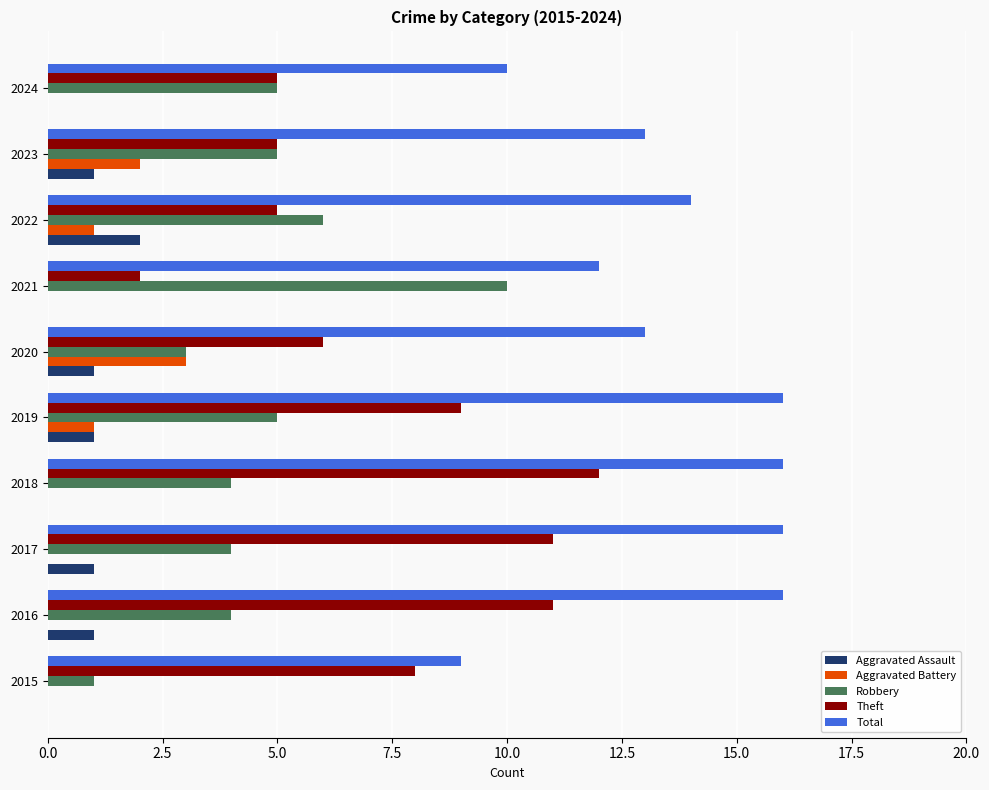

Which series changed the most between 2015 and 2019?

Total